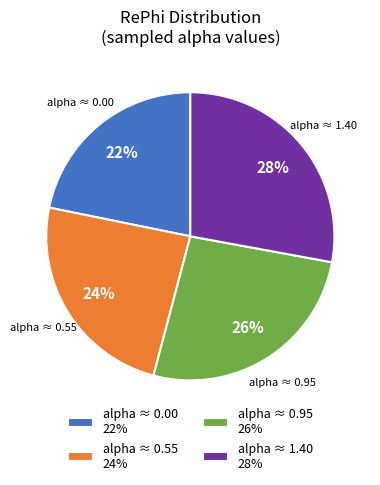

Rank the categories by value from highest to lowest.

alpha ≈ 1.40 28%, alpha ≈ 0.95 26%, alpha ≈ 0.55 24%, alpha ≈ 0.00 22%